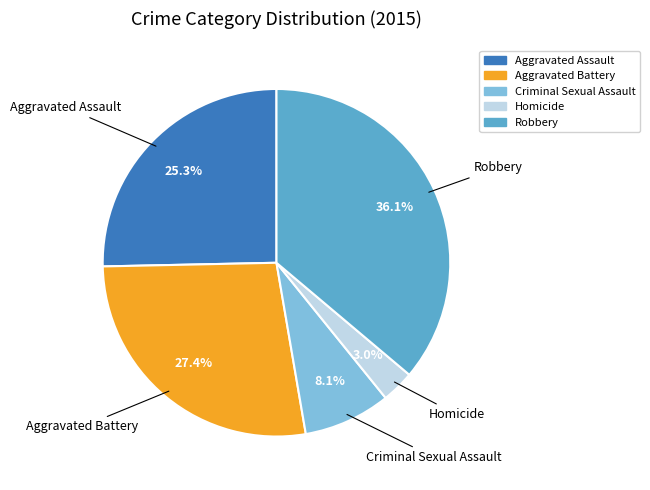

Is Robbery the majority of the pie?

No